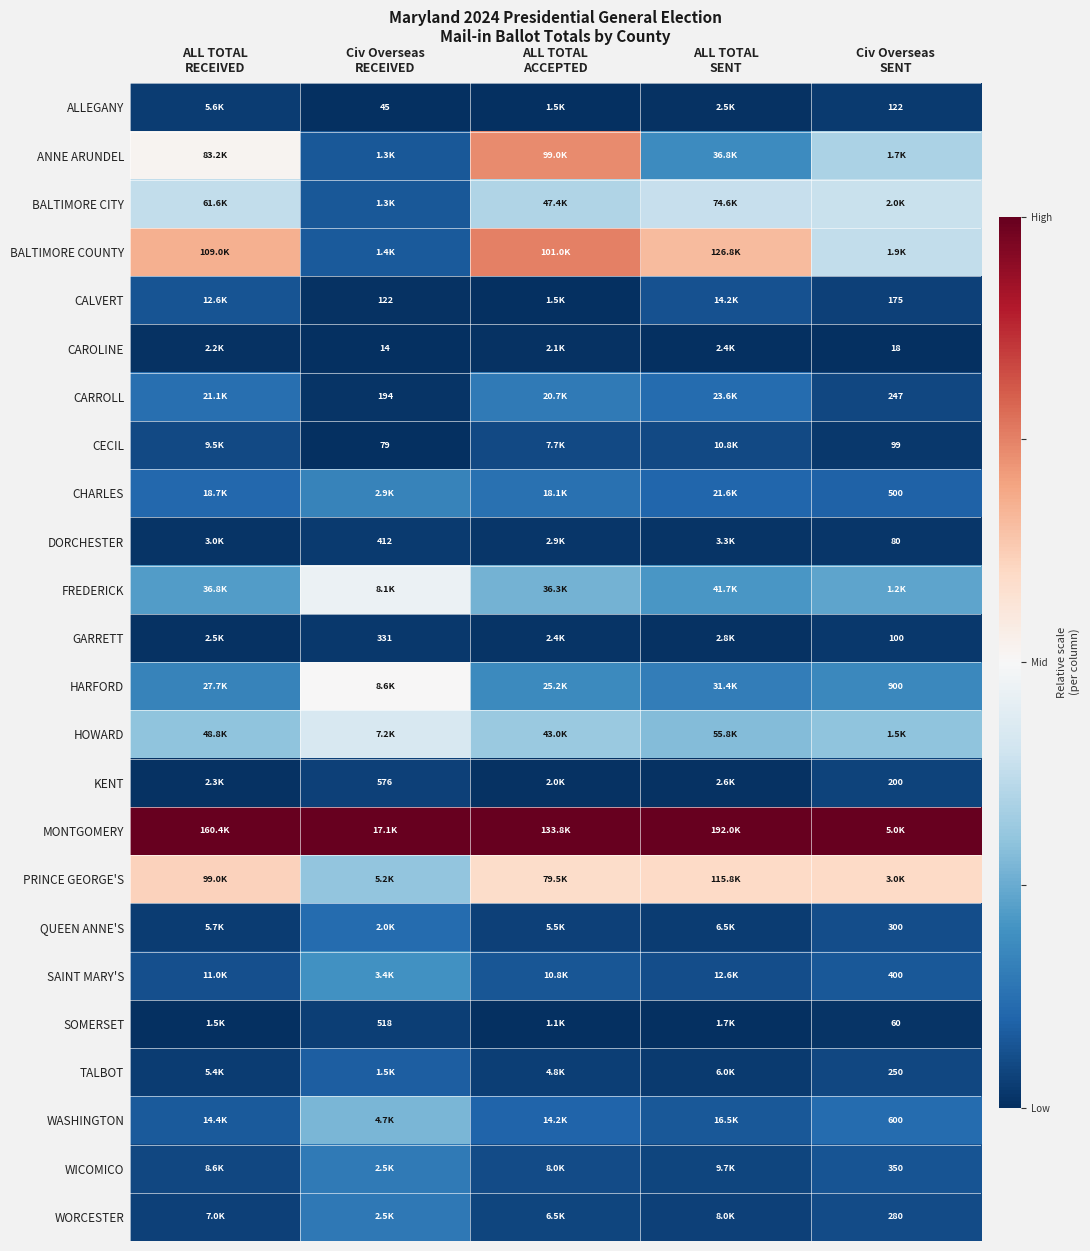

Which has a higher value, Civ Overseas
RECEIVED or Civ Overseas
SENT?

Civ Overseas
SENT